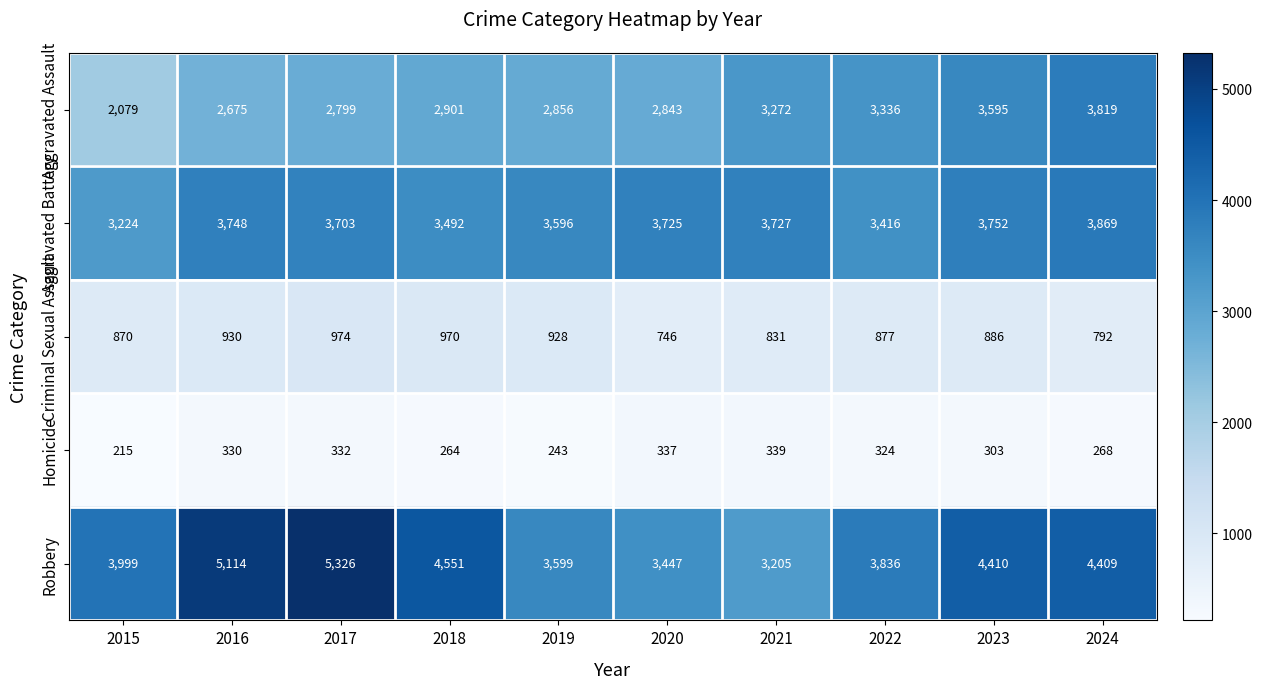

What is the average value of the Criminal Sexual Assault series?

880